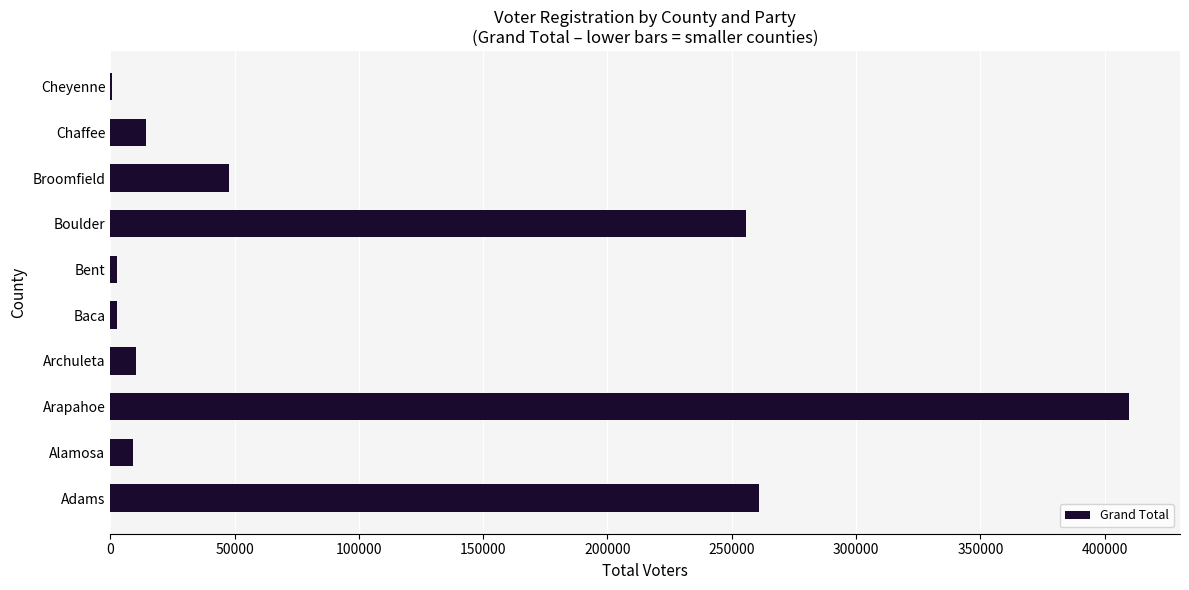

Are the bars horizontal?

Yes